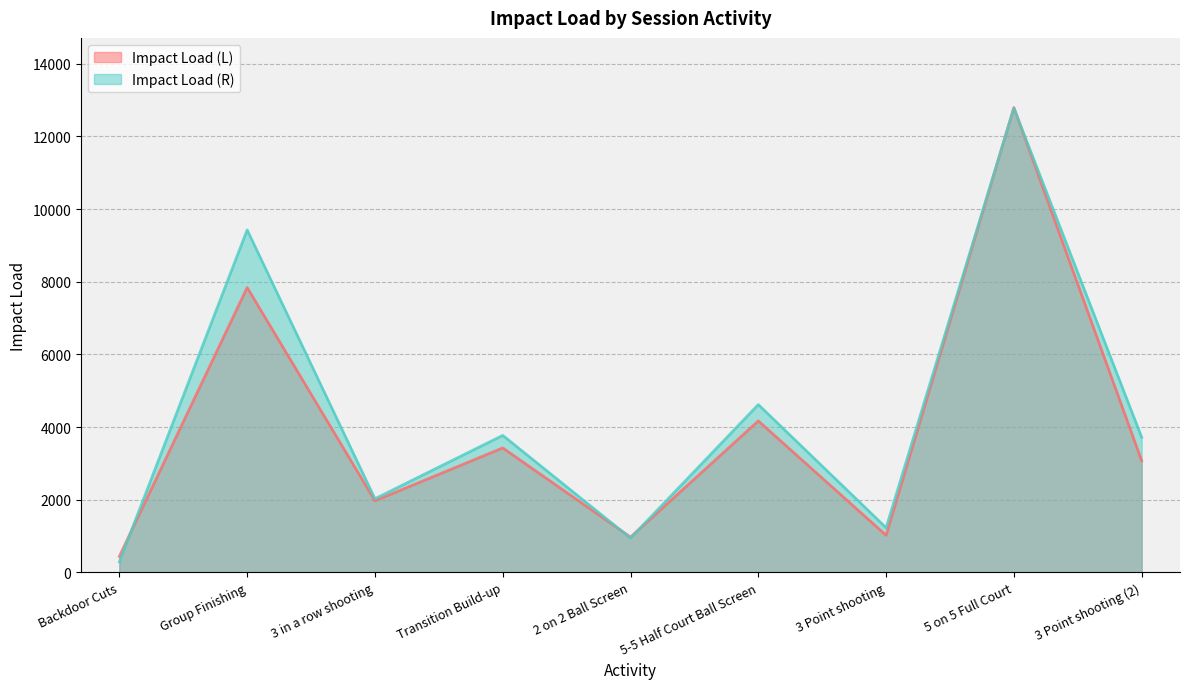

Which category has the lowest value across all series?

Backdoor Cuts